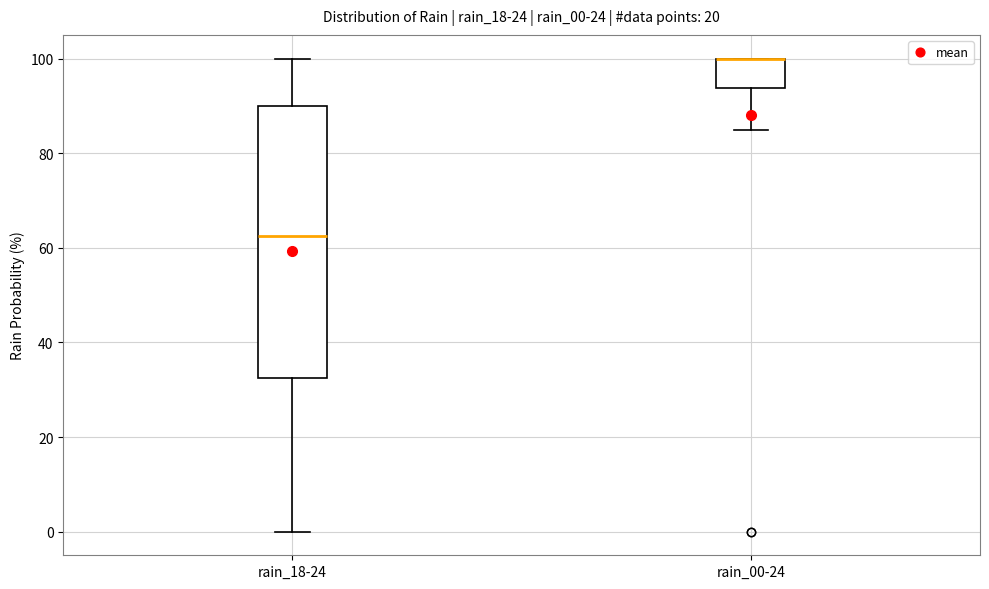

Where is the lower edge of the box for rain_18-24 on the y-axis? The values are not printed on the chart, so give them approximately, as read against the axis.

32